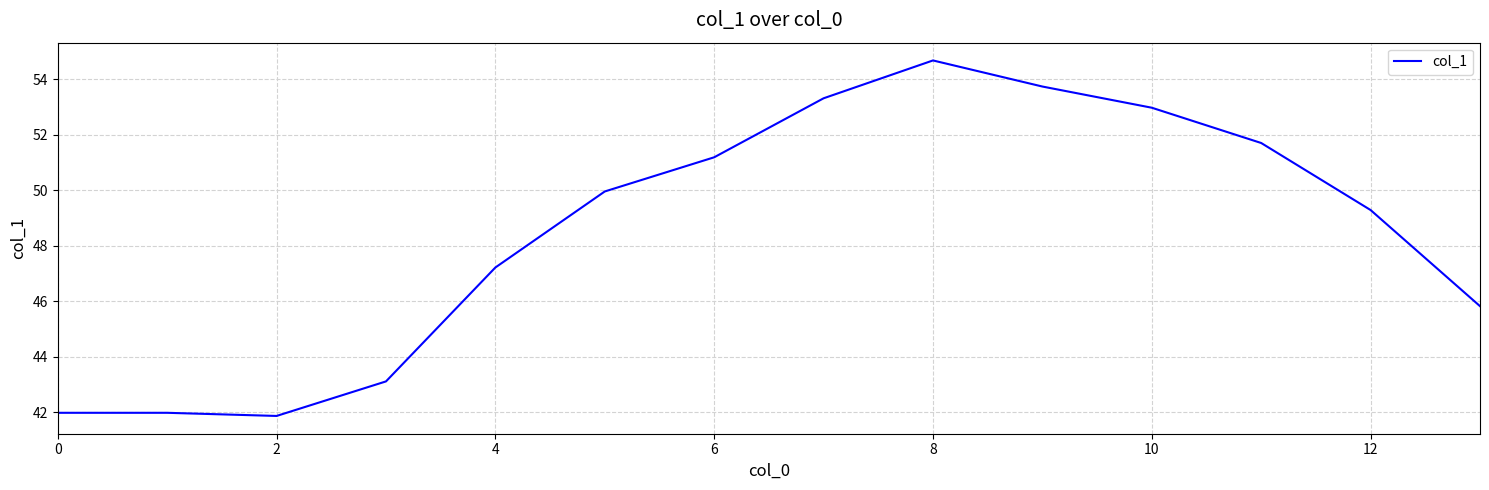

What is the maximum value shown in the chart?

54.7